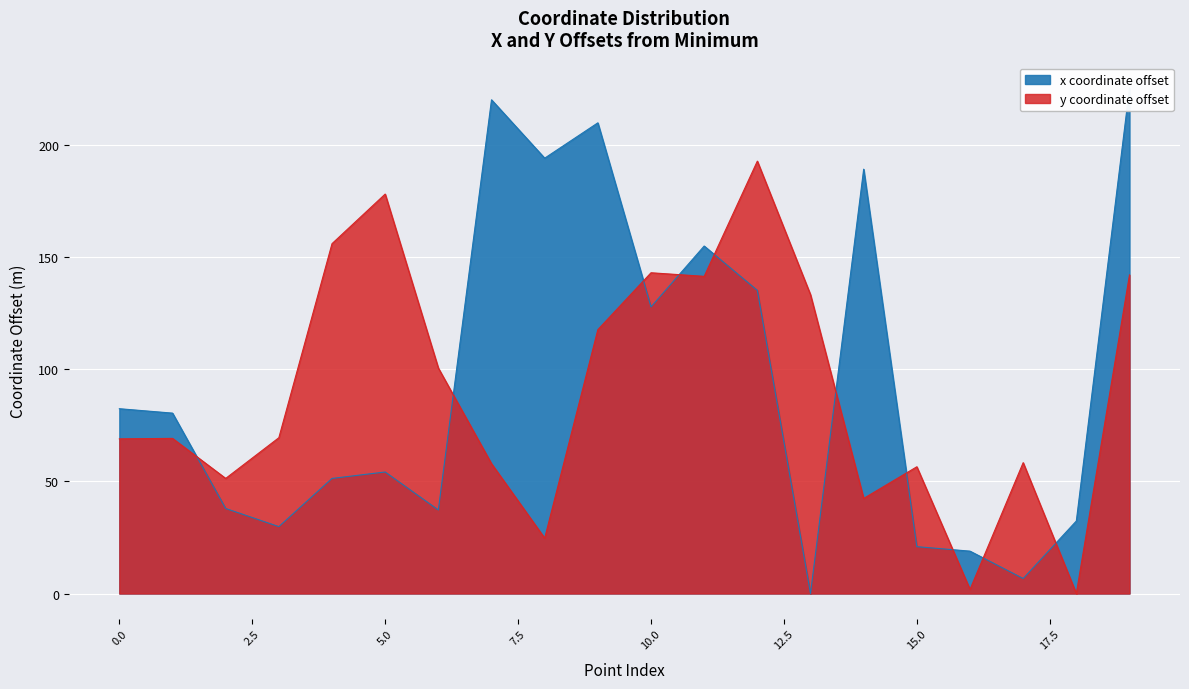

List the series in order of their overall mean, lowest first.

y, x